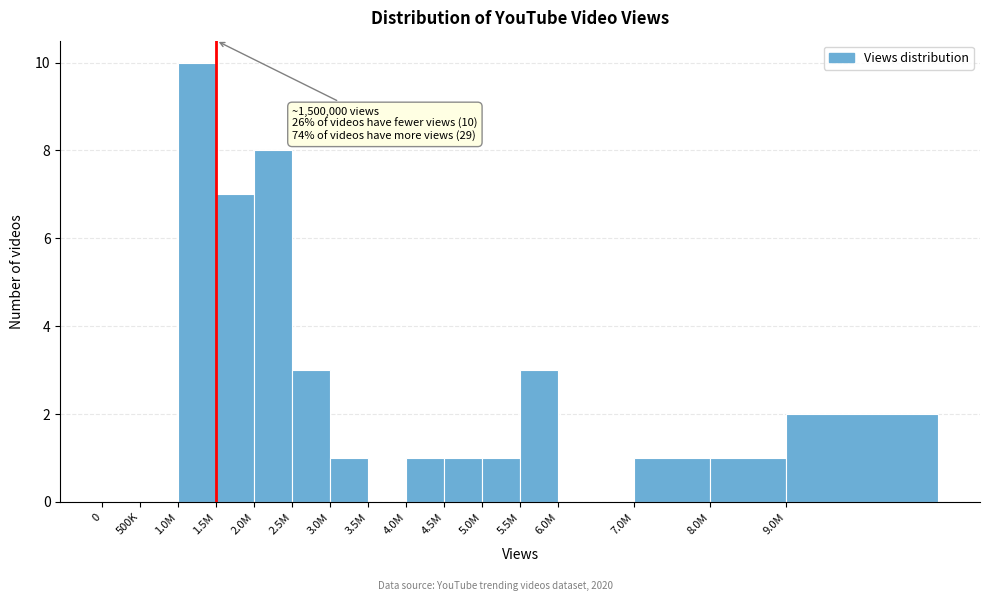

Reading right to left, extract all data points from this chart.

9.0M=2	8.0M=1	7.0M=1	6.0M=0	5.5M=3	5.0M=1	4.5M=1	4.0M=1	3.5M=0	3.0M=1	2.5M=3	2.0M=8	1.5M=7	1.0M=10	500K=0	0=0